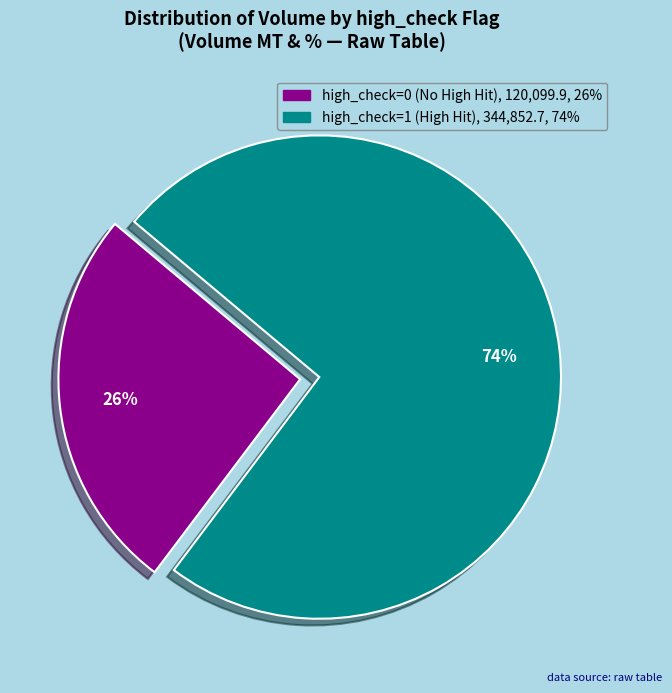

To the nearest percent, what is the difference between the largest and smallest slice percentages?

48%